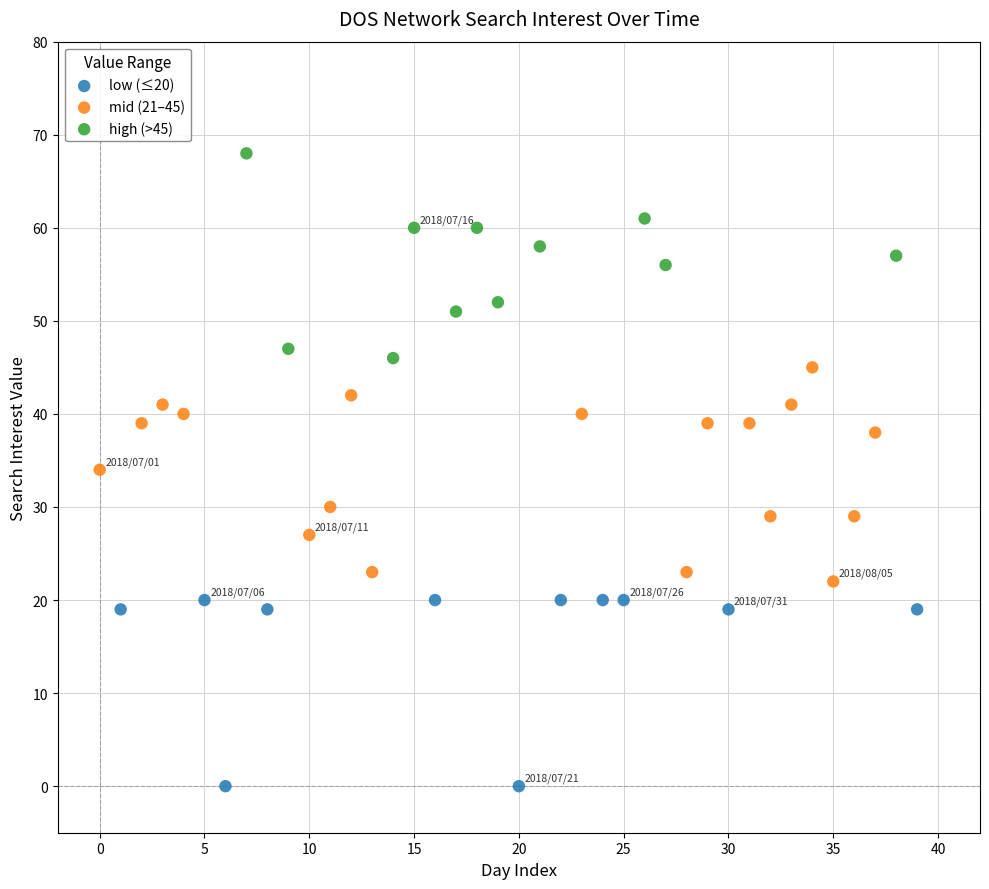

Which series contains the lowest Y value?

low (≤20)